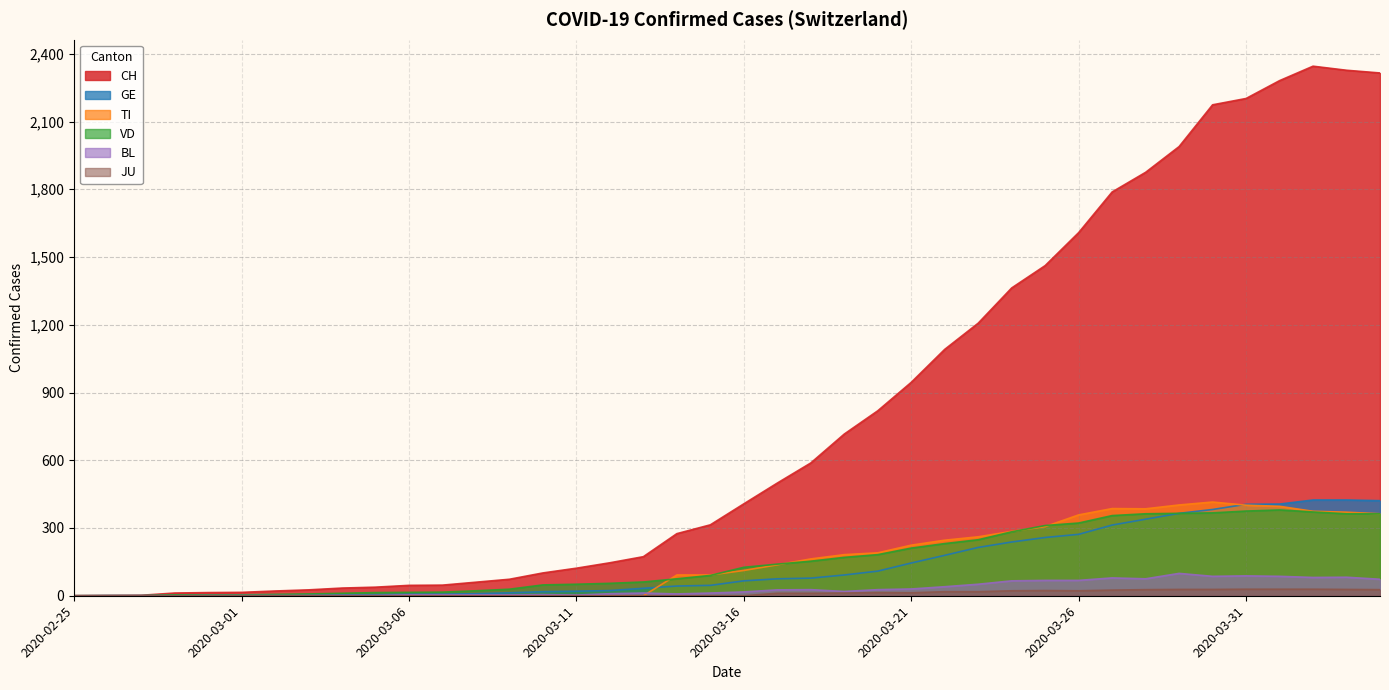

Reading left to right, what are all the values shown in this chart?

CH: 2020-02-25=0	2020-02-26=1	2020-02-27=2	2020-02-28=12	2020-02-29=14	2020-03-01=15	2020-03-02=21	2020-03-03=26	2020-03-04=34	2020-03-05=38	2020-03-06=46	2020-03-07=47	2020-03-08=60	2020-03-09=73	2020-03-10=101	2020-03-11=122	2020-03-12=146	2020-03-13=173	2020-03-14=275	2020-03-15=314	2020-03-16=407	2020-03-17=499	2020-03-18=588	2020-03-19=716	2020-03-20=819	2020-03-21=945	2020-03-22=1091	2020-03-23=1207	2020-03-24=1363	2020-03-25=1462	2020-03-26=1608	2020-03-27=1788	2020-03-28=1875	2020-03-29=1989	2020-03-30=2174	2020-03-31=2202	2020-04-01=2281	2020-04-02=2345	2020-04-03=2327	2020-04-04=2315
GE: 2020-02-25=0	2020-02-26=1	2020-02-27=1	2020-02-28=2	2020-02-29=3	2020-03-01=3	2020-03-02=3	2020-03-03=4	2020-03-04=4	2020-03-05=5	2020-03-06=7	2020-03-07=7	2020-03-08=9	2020-03-09=13	2020-03-10=18	2020-03-11=20	2020-03-12=23	2020-03-13=33	2020-03-14=43	2020-03-15=46	2020-03-16=66	2020-03-17=75	2020-03-18=78	2020-03-19=92	2020-03-20=109	2020-03-21=145	2020-03-22=179	2020-03-23=214	2020-03-24=238	2020-03-25=258	2020-03-26=272	2020-03-27=313	2020-03-28=339	2020-03-29=365	2020-03-30=382	2020-03-31=405	2020-04-01=406	2020-04-02=424	2020-04-03=424	2020-04-04=421
TI: 2020-02-25=0	2020-02-26=0	2020-02-27=0	2020-02-28=0	2020-02-29=0	2020-03-01=0	2020-03-02=0	2020-03-03=0	2020-03-04=0	2020-03-05=0	2020-03-06=0	2020-03-07=0	2020-03-08=0	2020-03-09=0	2020-03-10=0	2020-03-11=0	2020-03-12=0	2020-03-13=0	2020-03-14=92	2020-03-15=92	2020-03-16=112	2020-03-17=137	2020-03-18=163	2020-03-19=182	2020-03-20=190	2020-03-21=224	2020-03-22=246	2020-03-23=261	2020-03-24=285	2020-03-25=306	2020-03-26=358	2020-03-27=386	2020-03-28=385	2020-03-29=402	2020-03-30=415	2020-03-31=401	2020-04-01=396	2020-04-02=374	2020-04-03=370	2020-04-04=363
VD: 2020-02-25=0	2020-02-26=0	2020-02-27=0	2020-02-28=4	2020-02-29=4	2020-03-01=4	2020-03-02=6	2020-03-03=8	2020-03-04=11	2020-03-05=14	2020-03-06=15	2020-03-07=16	2020-03-08=22	2020-03-09=29	2020-03-10=48	2020-03-11=51	2020-03-12=55	2020-03-13=61	2020-03-14=75	2020-03-15=90	2020-03-16=126	2020-03-17=140	2020-03-18=153	2020-03-19=170	2020-03-20=182	2020-03-21=211	2020-03-22=231	2020-03-23=248	2020-03-24=283	2020-03-25=311	2020-03-26=322	2020-03-27=355	2020-03-28=363	2020-03-29=365	2020-03-30=367	2020-03-31=375	2020-04-01=380	2020-04-02=371	2020-04-03=363	2020-04-04=363
BL: 2020-02-25=0	2020-02-26=0	2020-02-27=0	2020-02-28=0	2020-02-29=1	2020-03-01=1	2020-03-02=1	2020-03-03=1	2020-03-04=1	2020-03-05=1	2020-03-06=4	2020-03-07=4	2020-03-08=4	2020-03-09=4	2020-03-10=5	2020-03-11=3	2020-03-12=9	2020-03-13=12	2020-03-14=8	2020-03-15=12	2020-03-16=17	2020-03-17=26	2020-03-18=27	2020-03-19=19	2020-03-20=27	2020-03-21=30	2020-03-22=40	2020-03-23=51	2020-03-24=66	2020-03-25=68	2020-03-26=68	2020-03-27=79	2020-03-28=75	2020-03-29=99	2020-03-30=86	2020-03-31=88	2020-04-01=86	2020-04-02=81	2020-04-03=82	2020-04-04=73
JU: 2020-02-25=0	2020-02-26=0	2020-02-27=0	2020-02-28=0	2020-02-29=0	2020-03-01=0	2020-03-02=0	2020-03-03=0	2020-03-04=0	2020-03-05=0	2020-03-06=0	2020-03-07=0	2020-03-08=0	2020-03-09=0	2020-03-10=0	2020-03-11=0	2020-03-12=0	2020-03-13=0	2020-03-14=0	2020-03-15=0	2020-03-16=0	2020-03-17=11	2020-03-18=11	2020-03-19=12	2020-03-20=14	2020-03-21=13	2020-03-22=18	2020-03-23=18	2020-03-24=22	2020-03-25=23	2020-03-26=22	2020-03-27=25	2020-03-28=27	2020-03-29=28	2020-03-30=28	2020-03-31=29	2020-04-01=29	2020-04-02=29	2020-04-03=28	2020-04-04=27